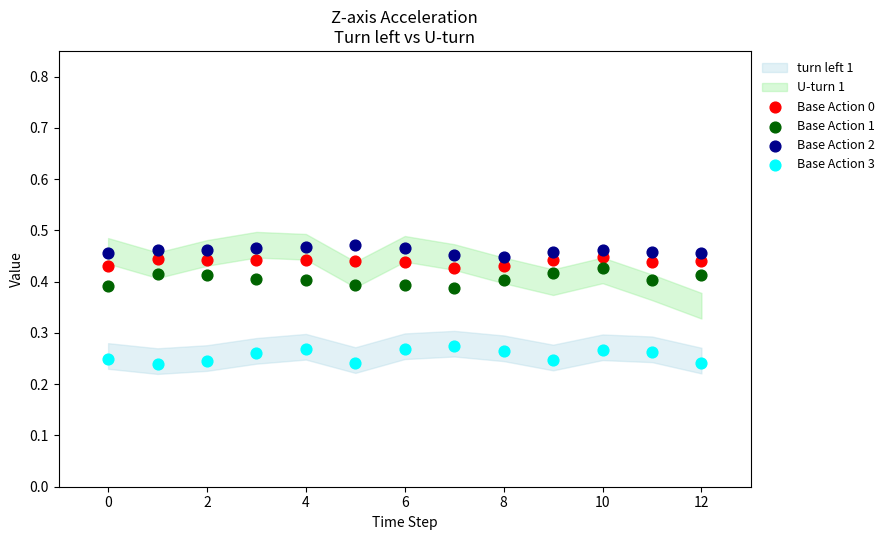

Which series contains the highest Y value?

Base Action 2